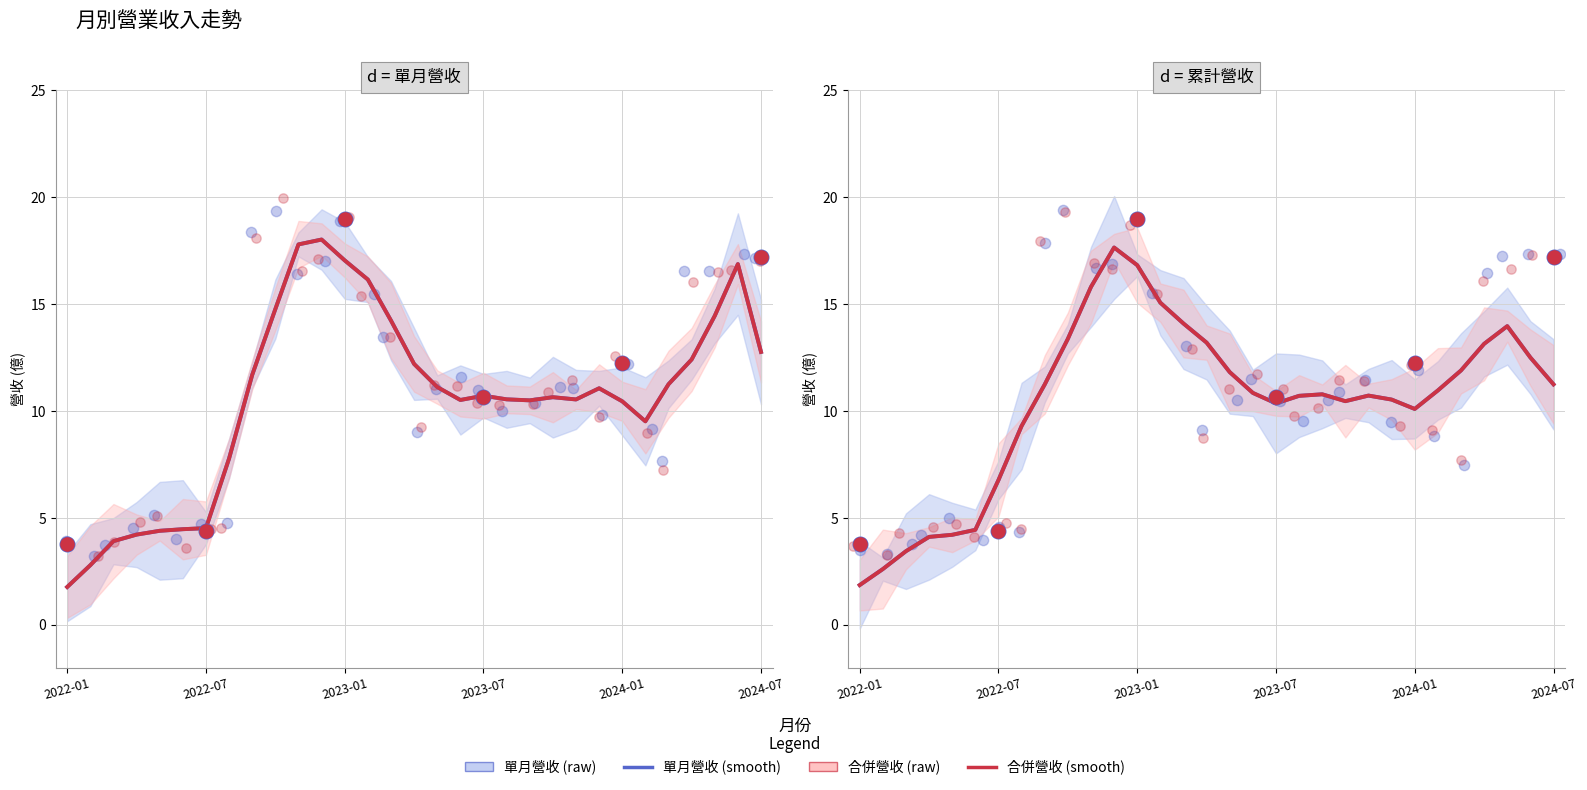

Which series has the largest total across all categories?

合併營收 (raw)